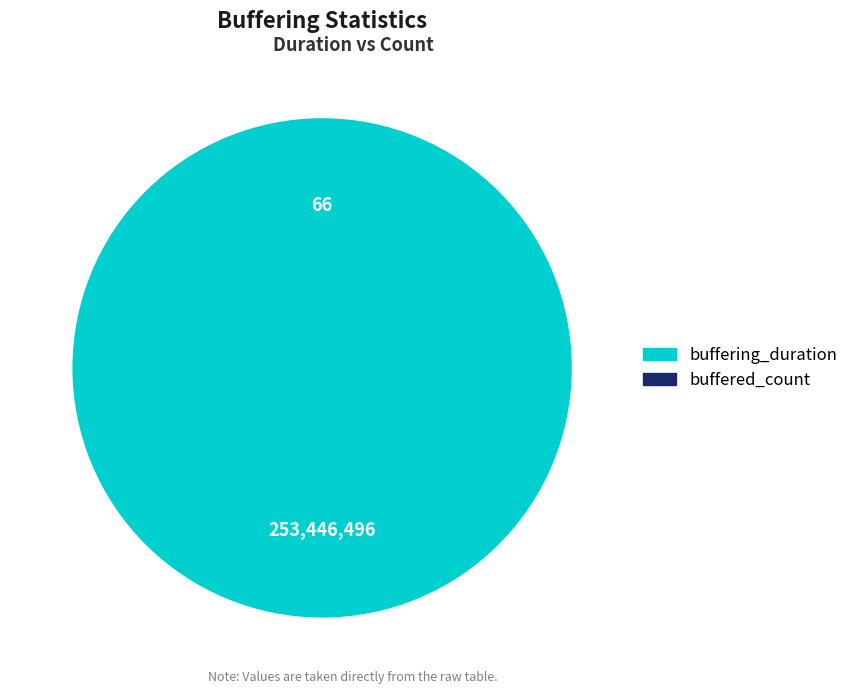

Which category has the biggest portion of the pie?

buffering_duration